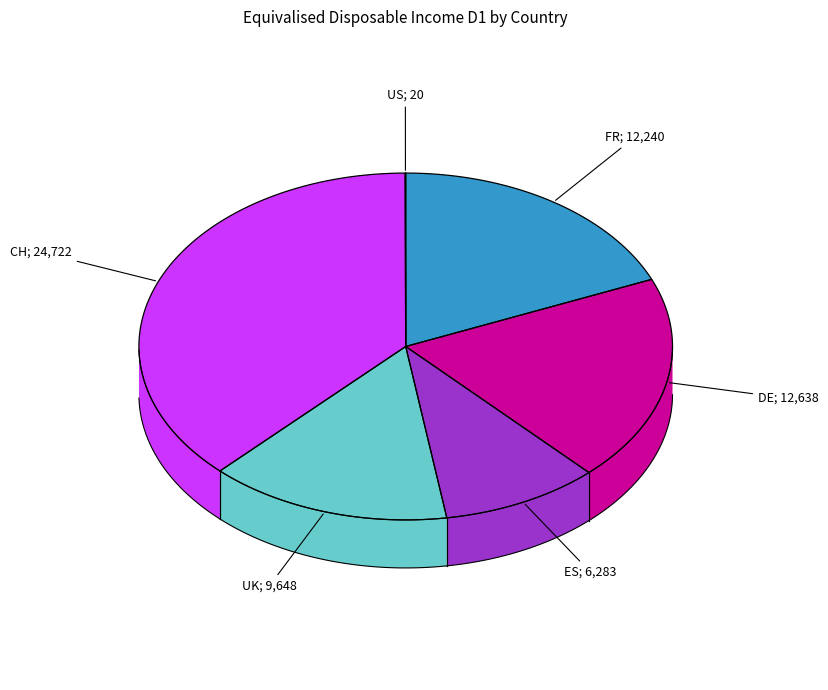

What percentage do FR and ES together represent?

28.3%